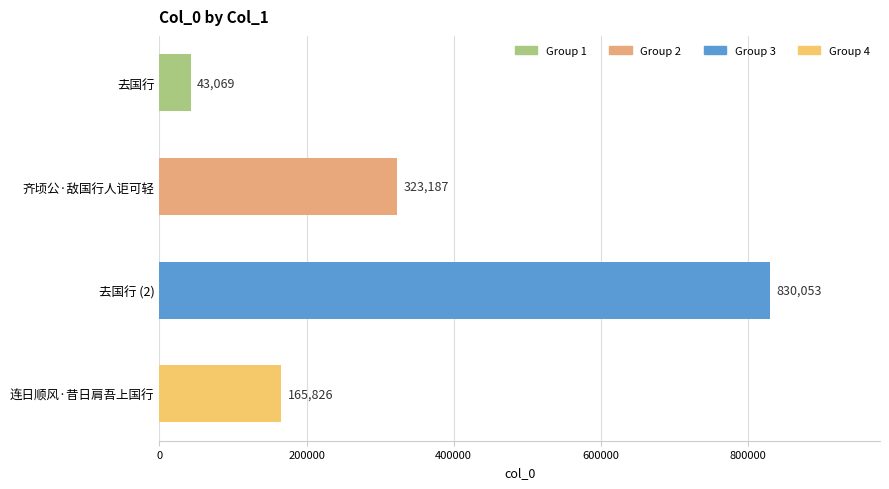

At which label is the value closest to 436561?

齐顷公·敌国行人讵可轻